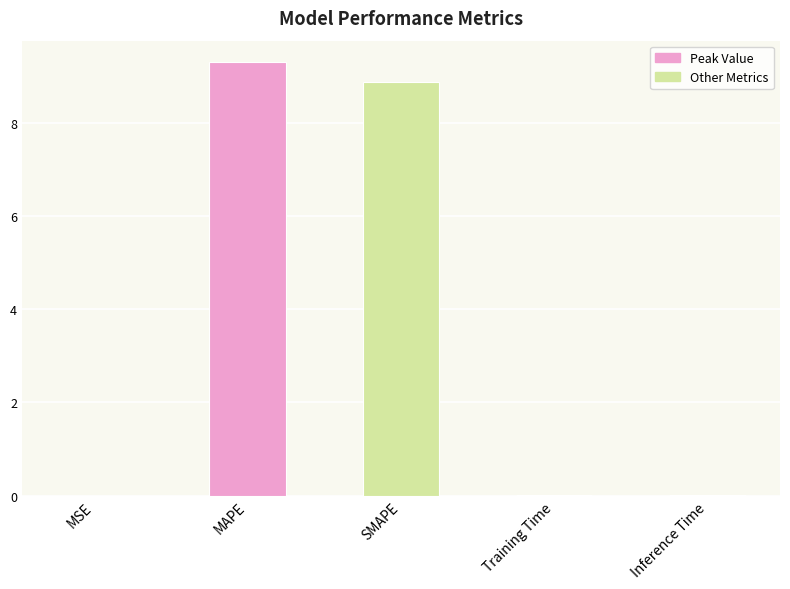

What is the greatest value displayed?

9.3